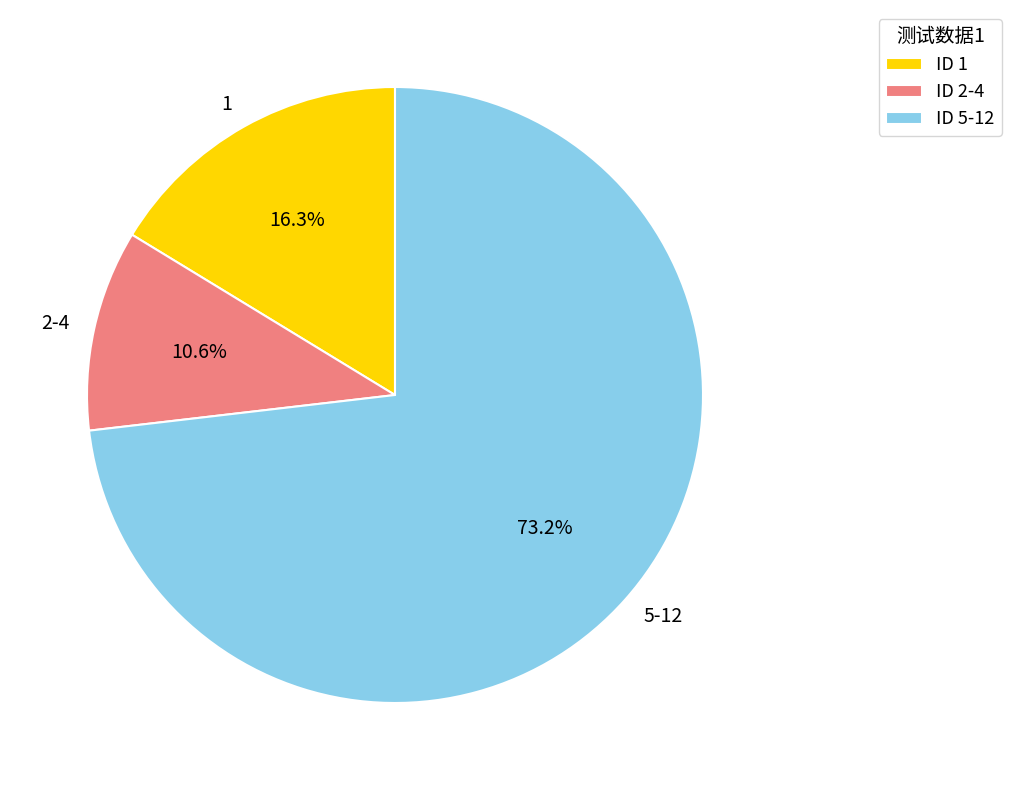

Does any single category account for the majority?

Yes